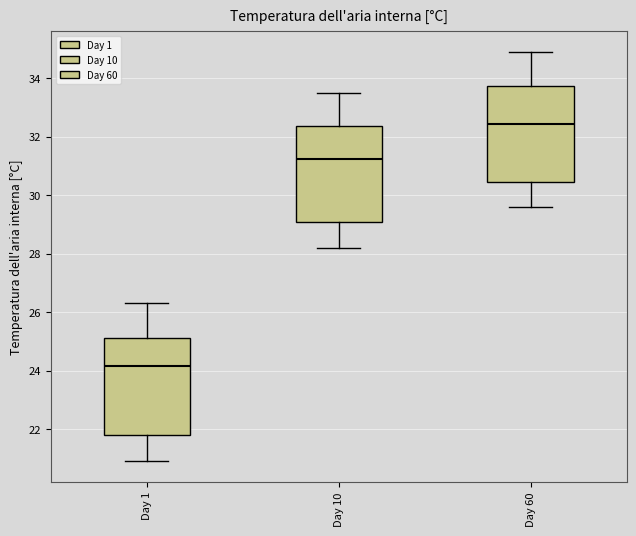

Where is the upper edge of the box for Day 60 on the y-axis? The values are not printed on the chart, so give them approximately, as read against the axis.

33.8